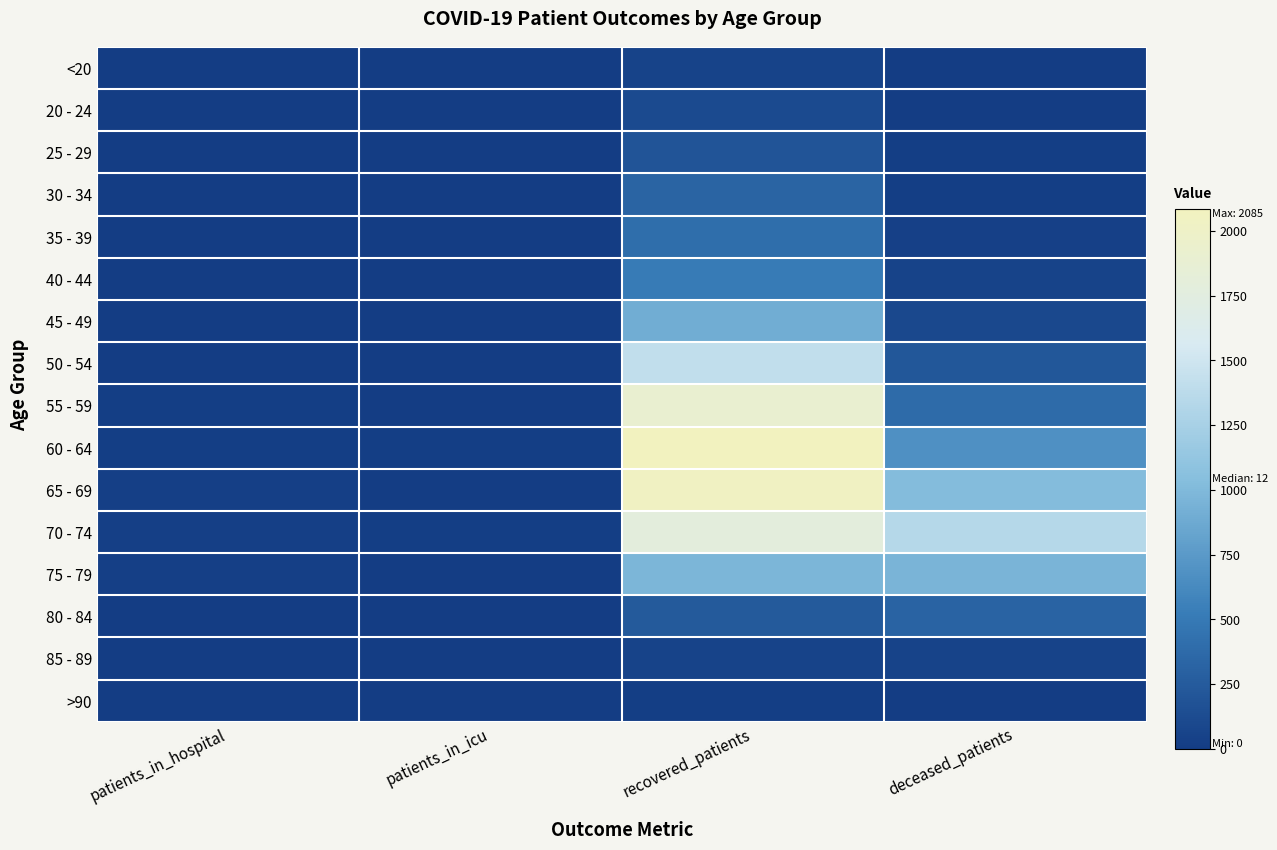

At how many categories does at least one series exceed 1588?

1